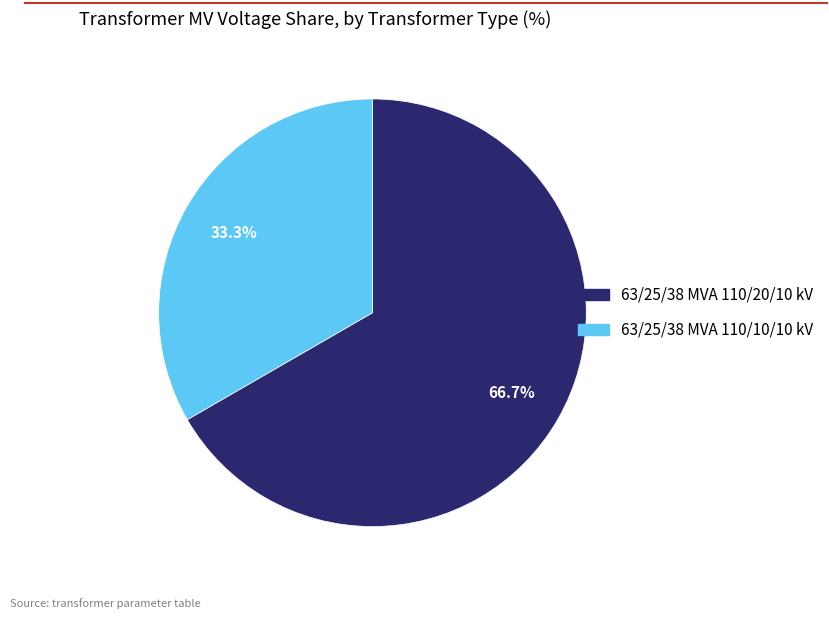

To the nearest percent, what is the average slice percentage?

50%